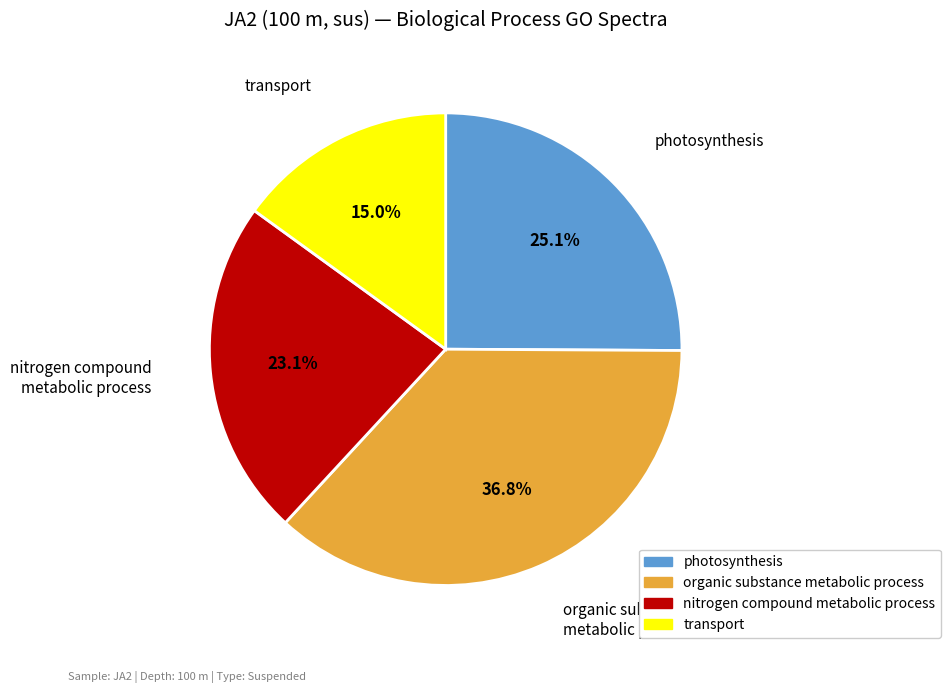

How many slices are in this pie chart?

4